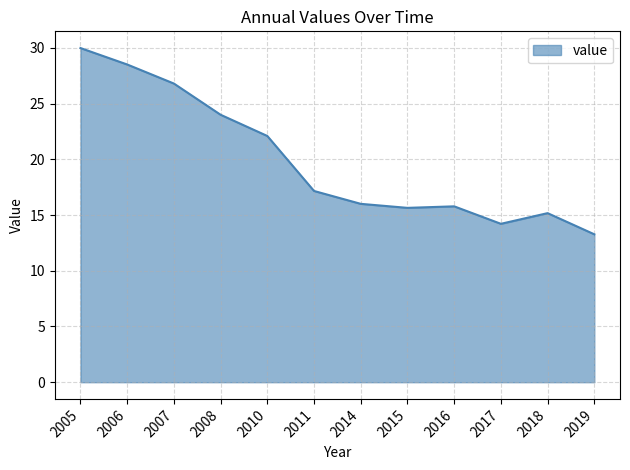

True or false: the data has more than 0 interior local peaks.

True